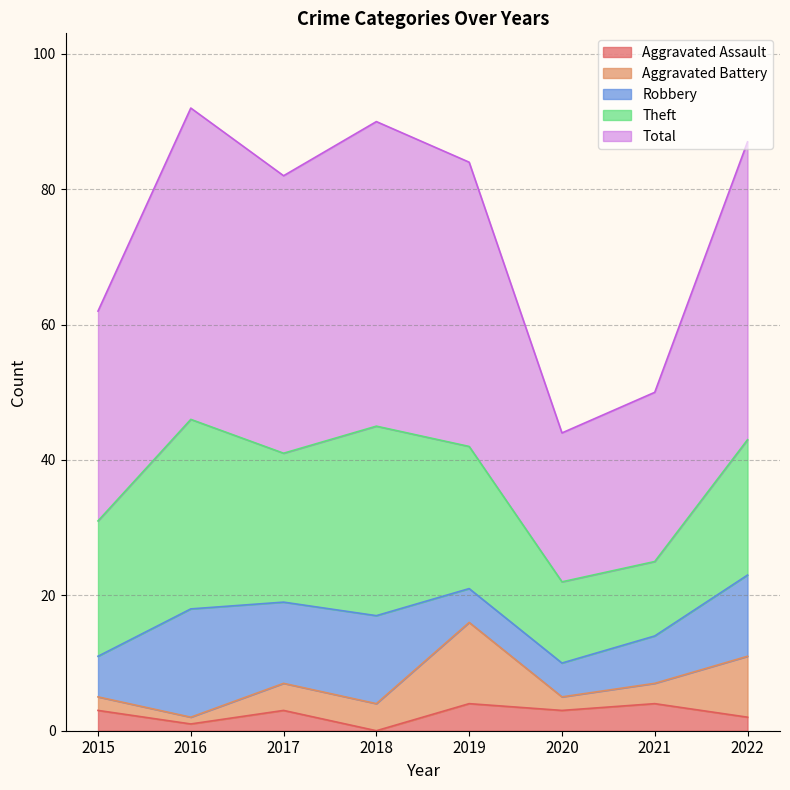

What is the value of the Total point at the 7th from the left?

25